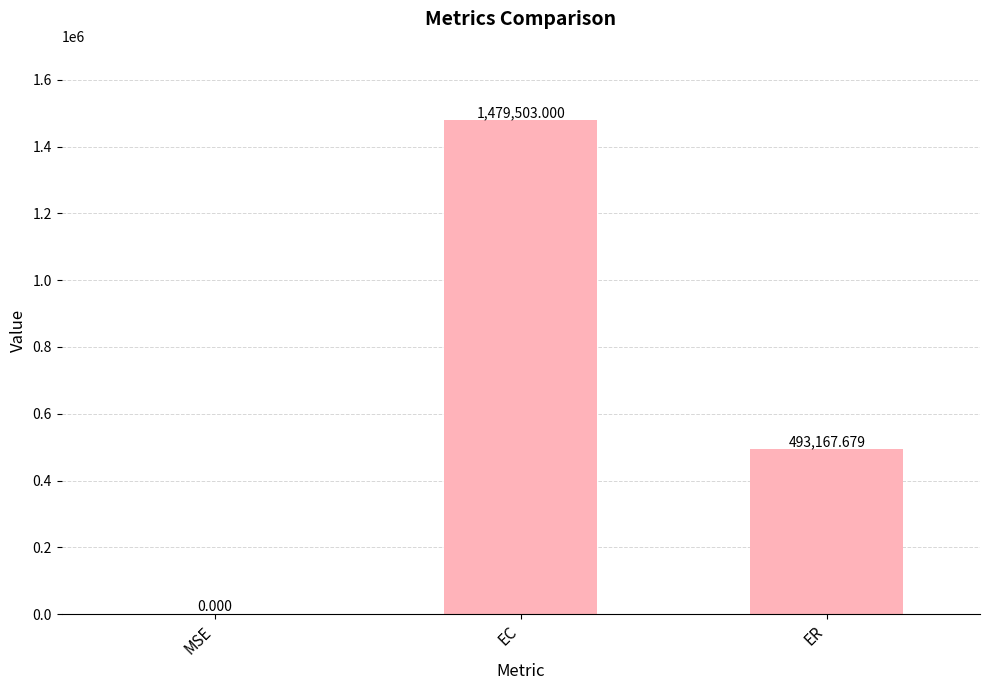

What is the sum of all values?

1972670.7